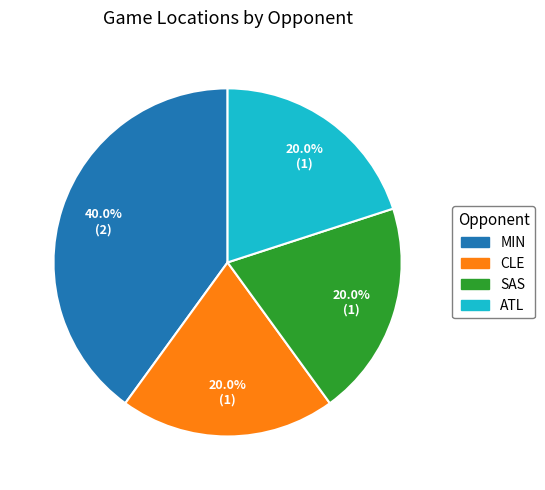

Count the number of slices in the pie.

4